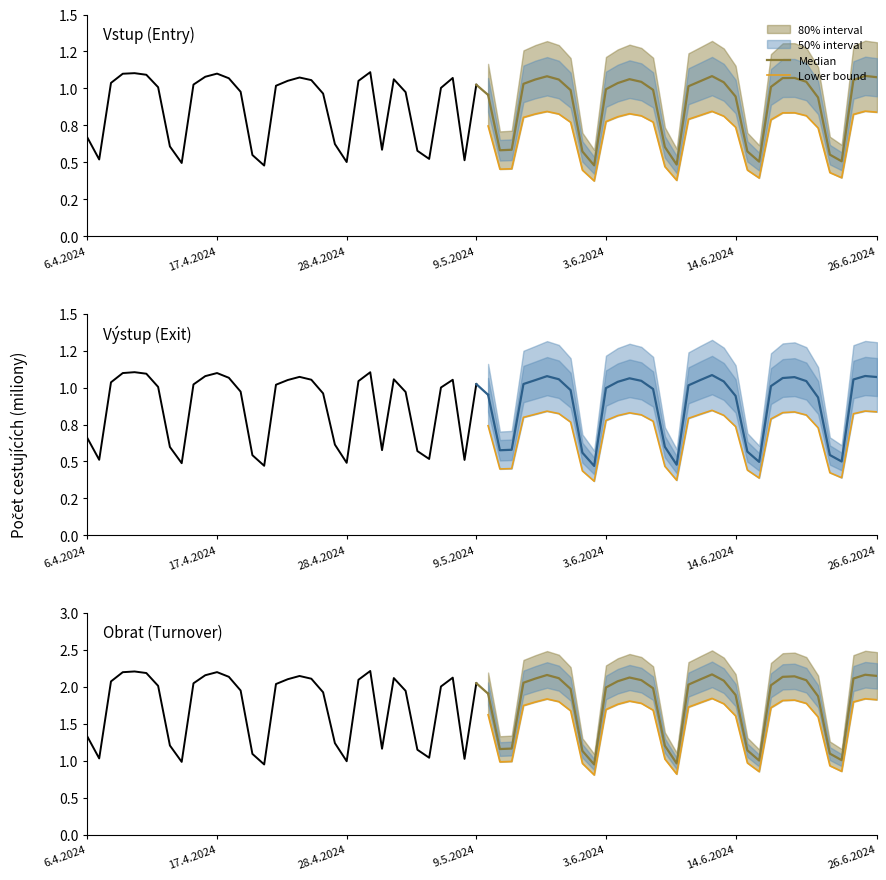

Is it true that Lower bound equals 1.8 at 14.6.2024?

True